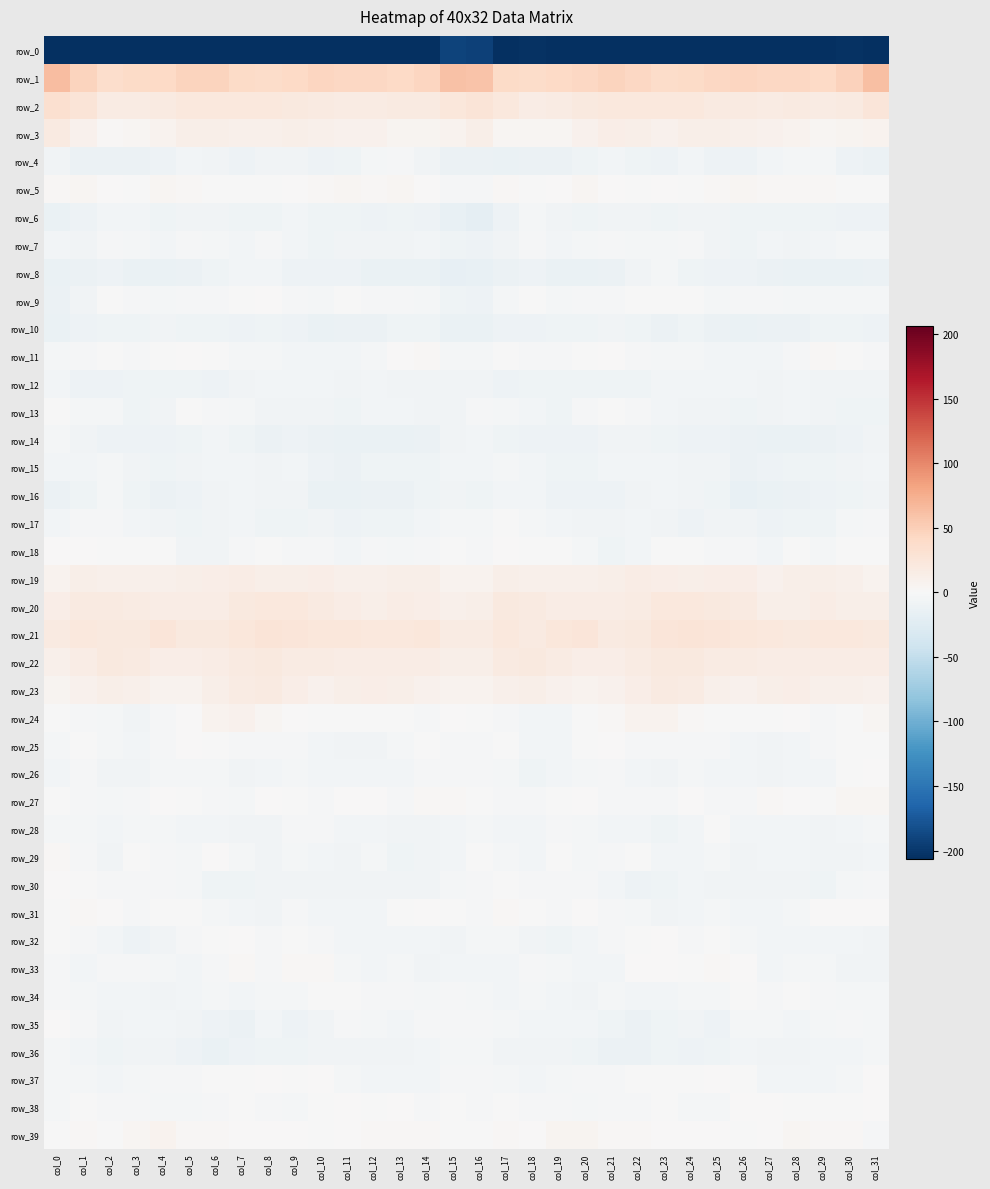

Is it true that row_20 equals 14.5 at col_29?

True